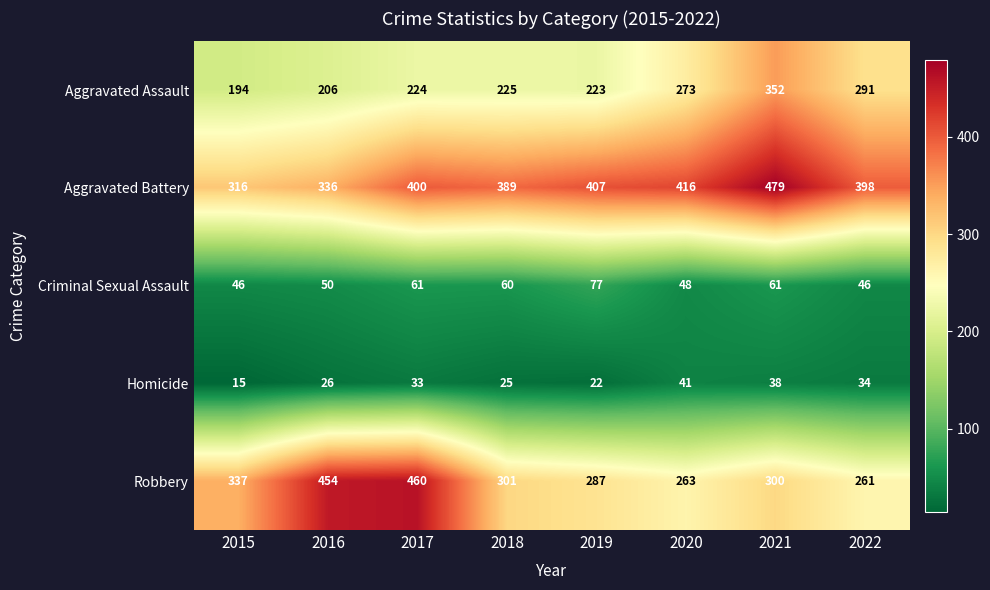

Which label corresponds to the largest value in the chart?

2021